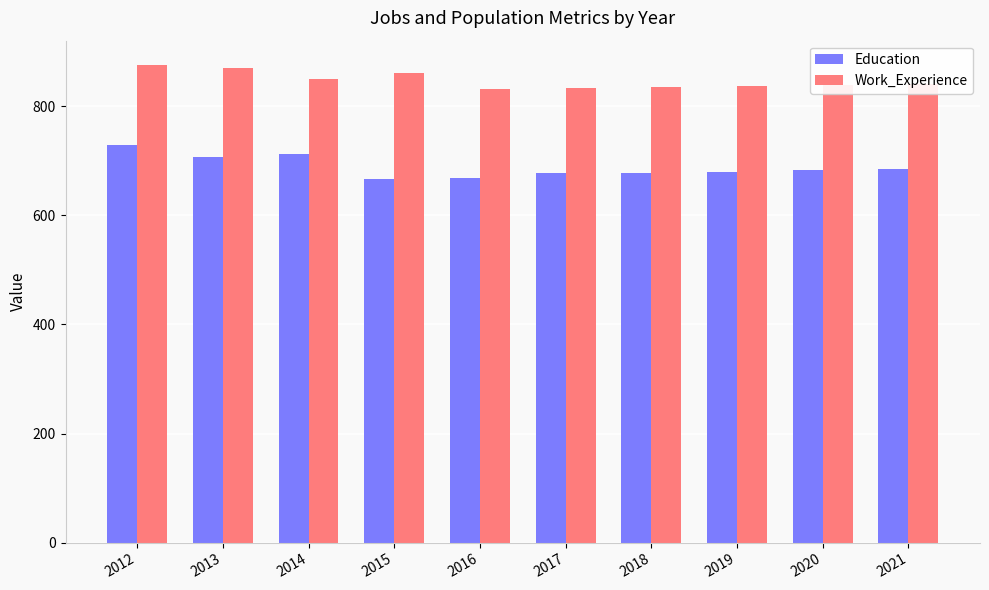

At 2014, list the series in order from largest to smallest.

Work_Experience, Education